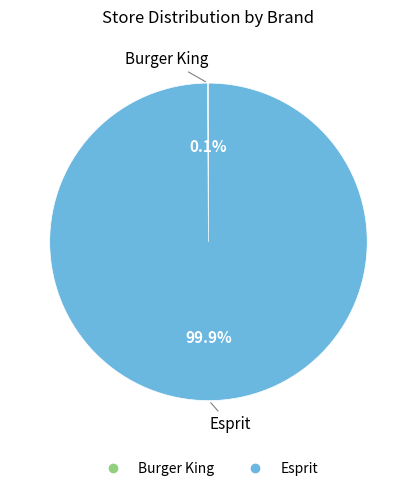

Is there any slice that represents more than half of the pie?

Yes